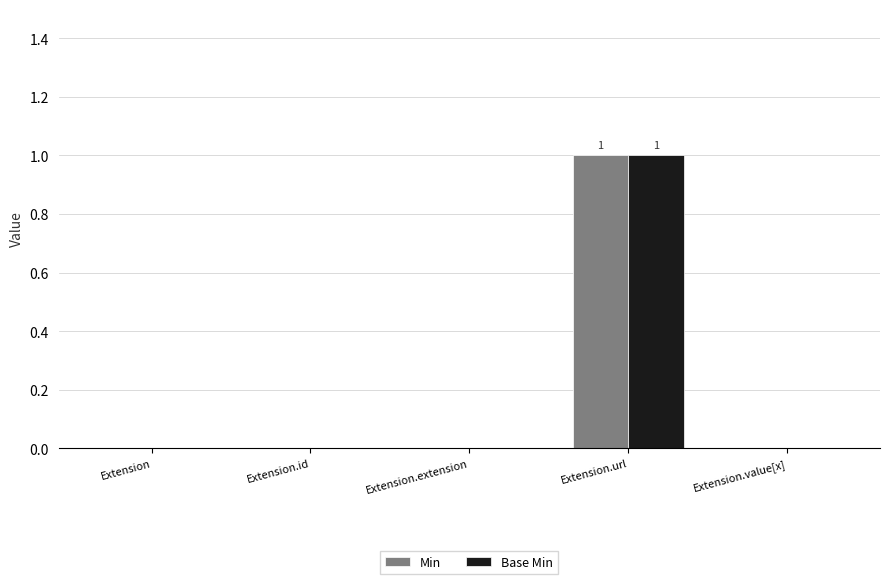

Which category has the highest value in the Min series?

Extension.url